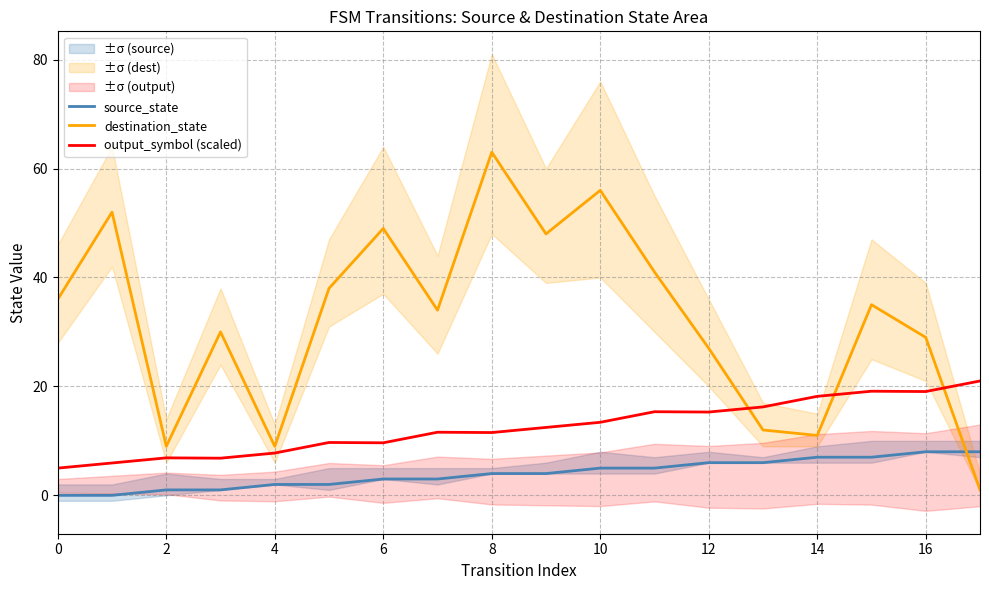

The value of output_symbol (scaled) at 16 is 27.1. True or false?

False